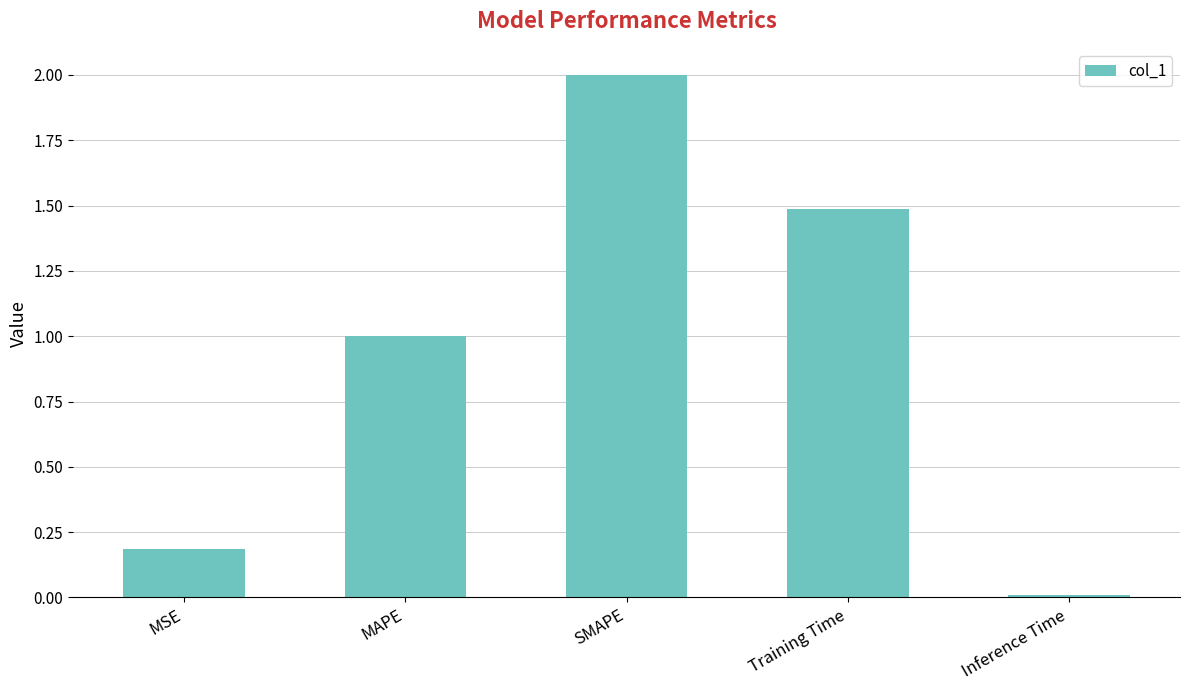

How many distinct data groups are displayed?

1